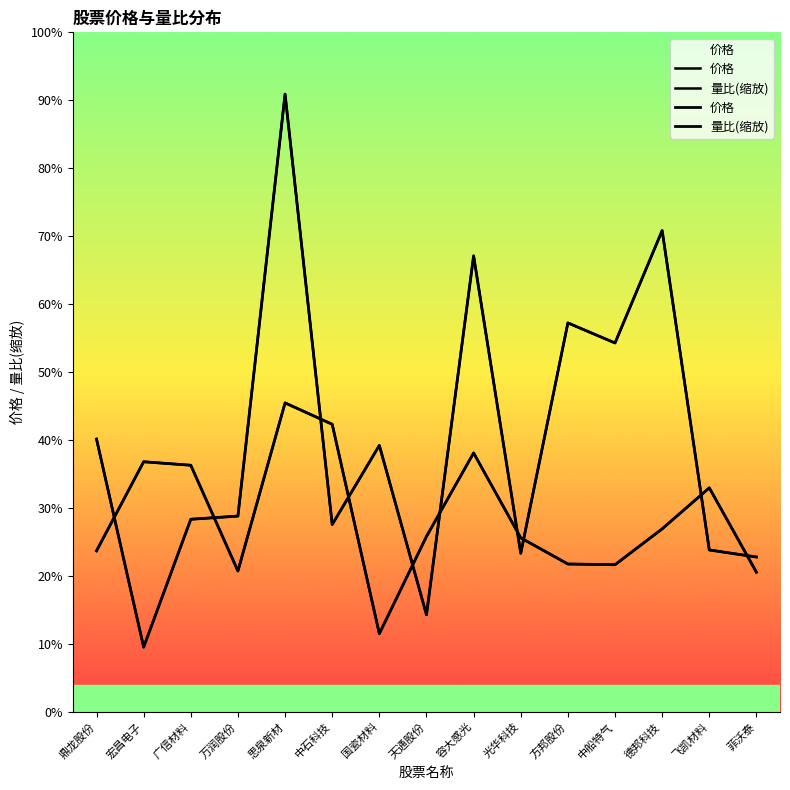

True or false: 价格 has more than 1 points higher than both neighbors.

True